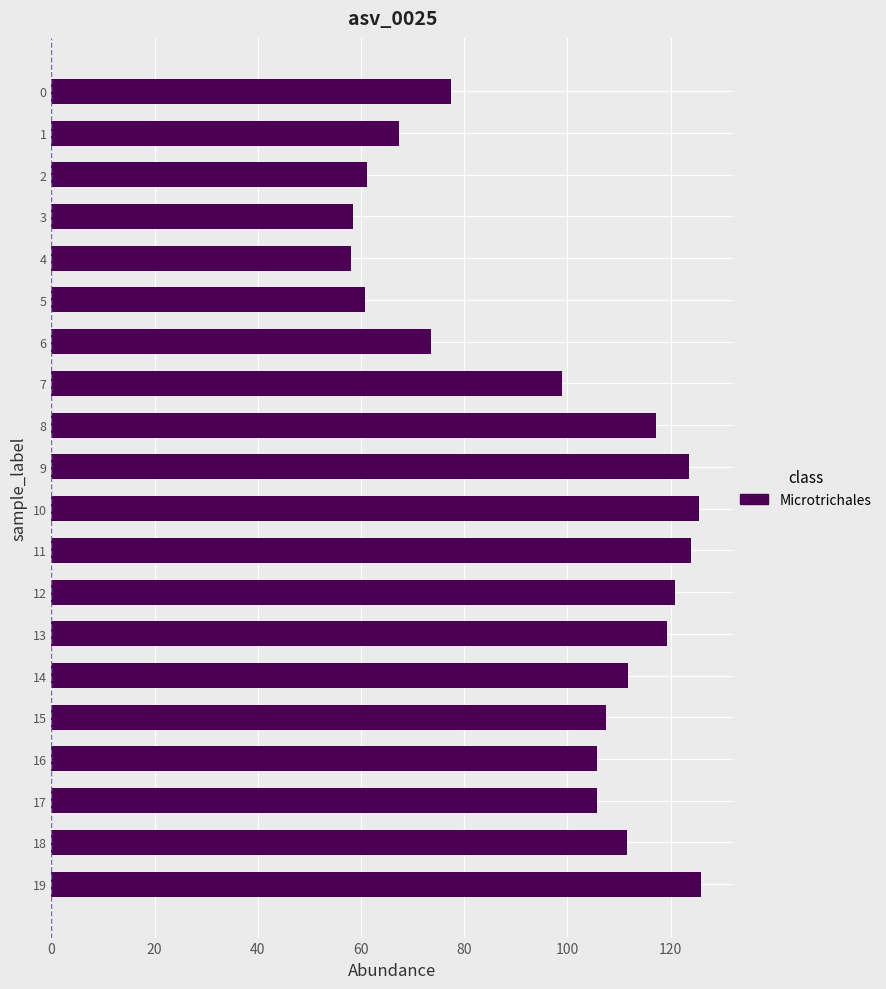

What is the value of the 17th bar from the top?

105.8